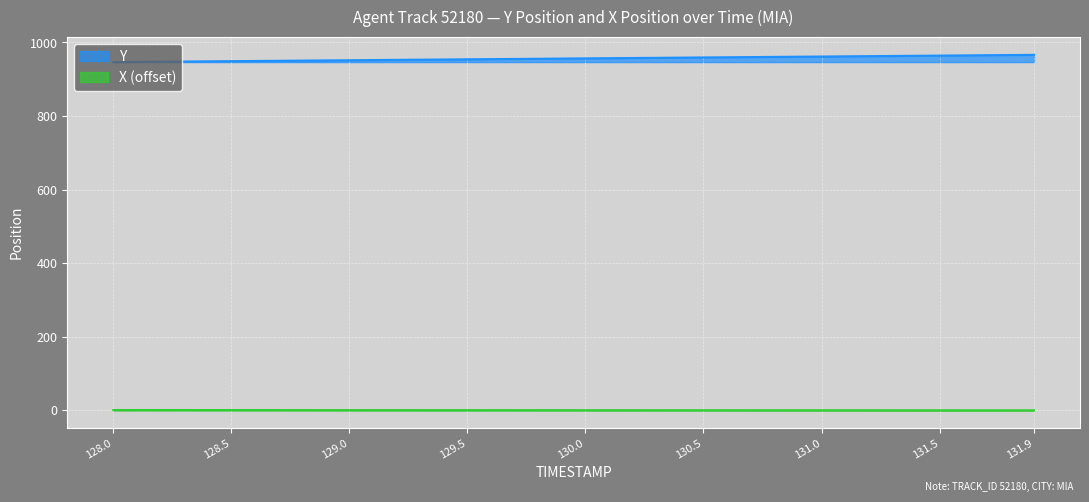

What value does the TIMESTAMP series have at 130.1?

957.3